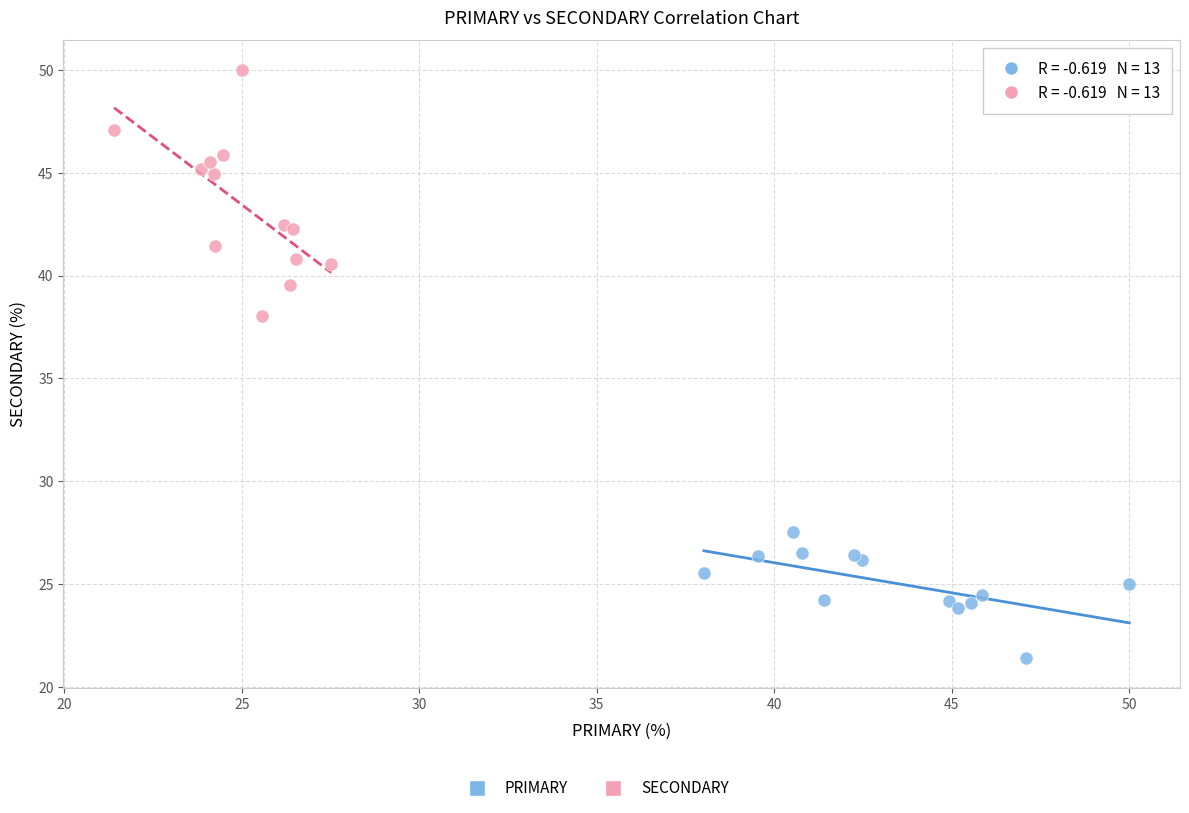

Which series contains the lowest Y value?

PRIMARY